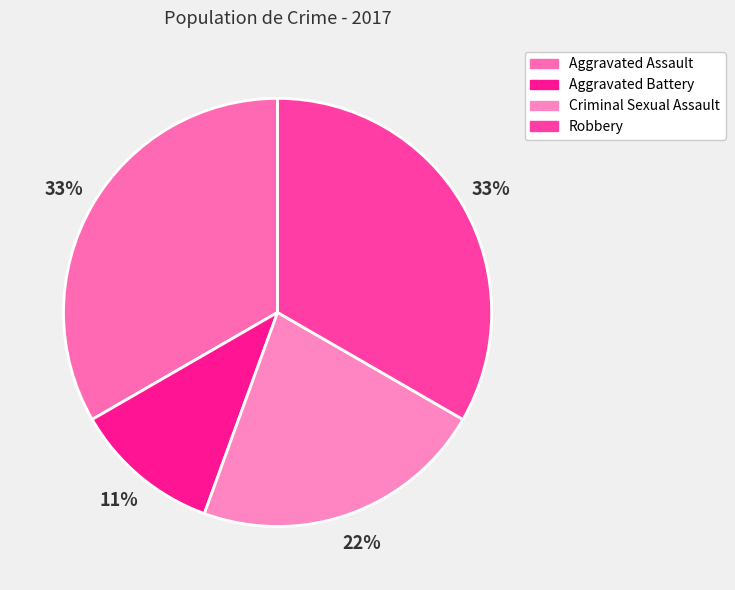

To the nearest percent, what is the difference between the largest and smallest slice percentages?

22%